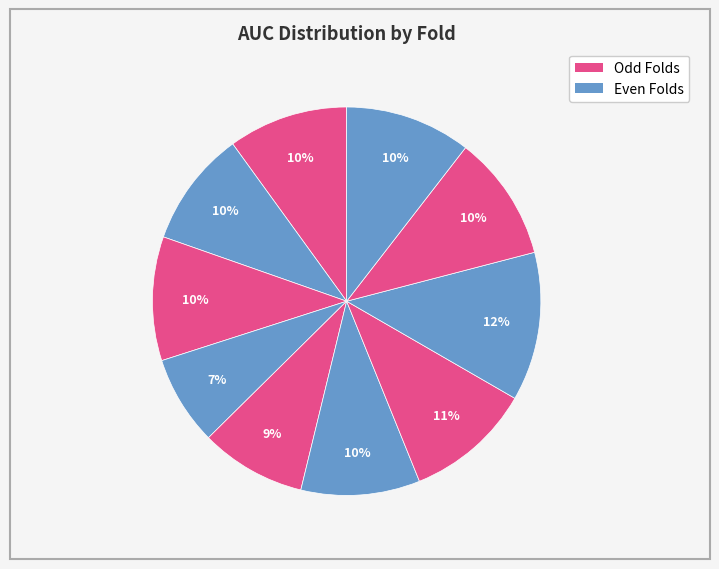

Which slice is the smallest?

Fold 4